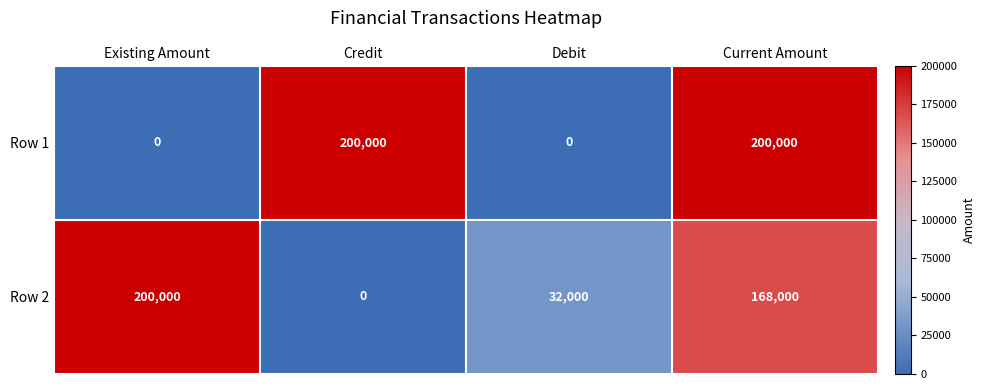

At how many categories does at least one series exceed 168405?

3